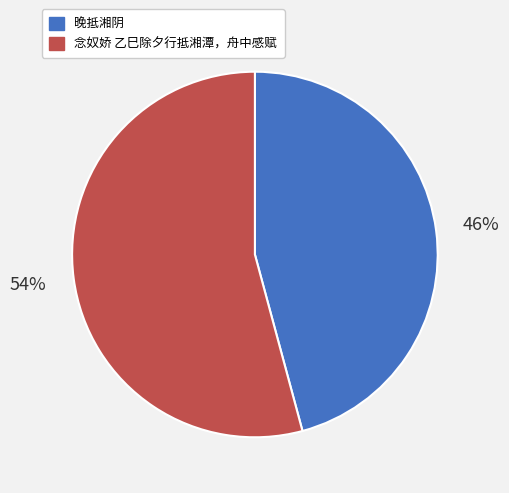

Rank the categories by value from lowest to highest.

晚抵湘阴, 念奴娇 乙巳除夕行抵湘潭，舟中感赋